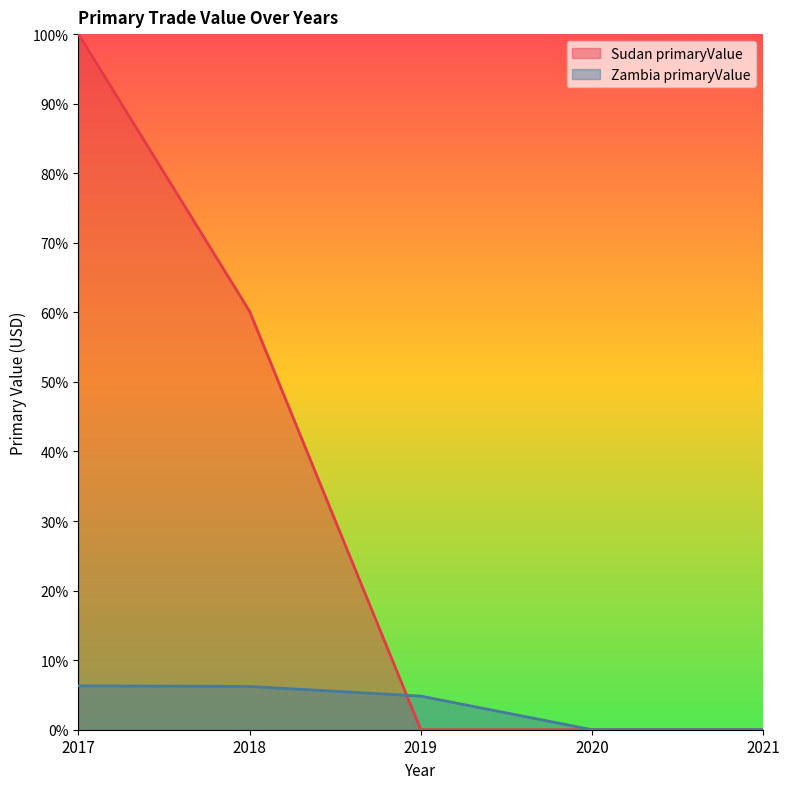

How many intersections are there between Zambia primaryValue and Sudan primaryValue?

1